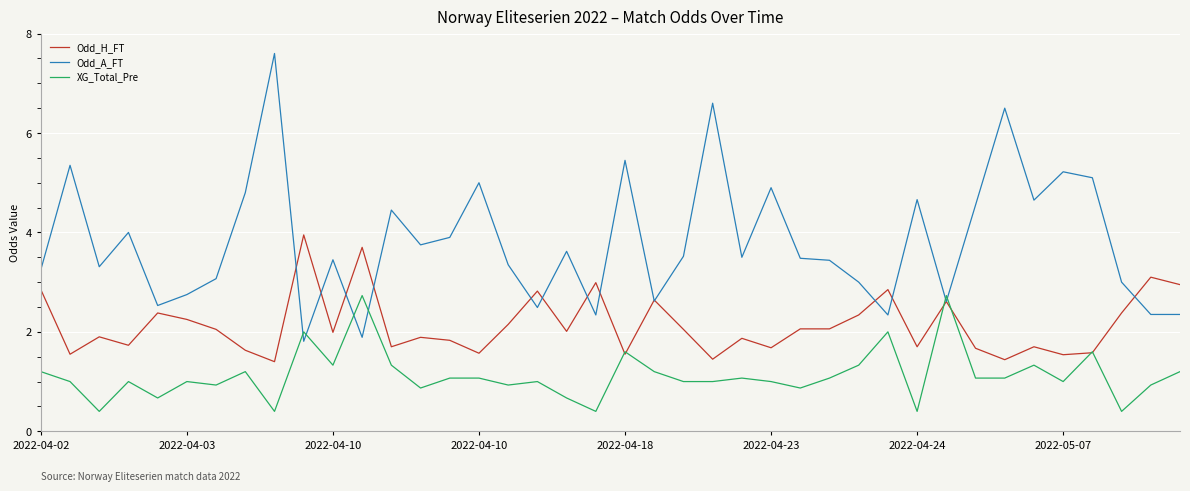

Rank the series by their average value, from lowest to highest.

XG_Total_Pre, Odd_H_FT, Odd_A_FT